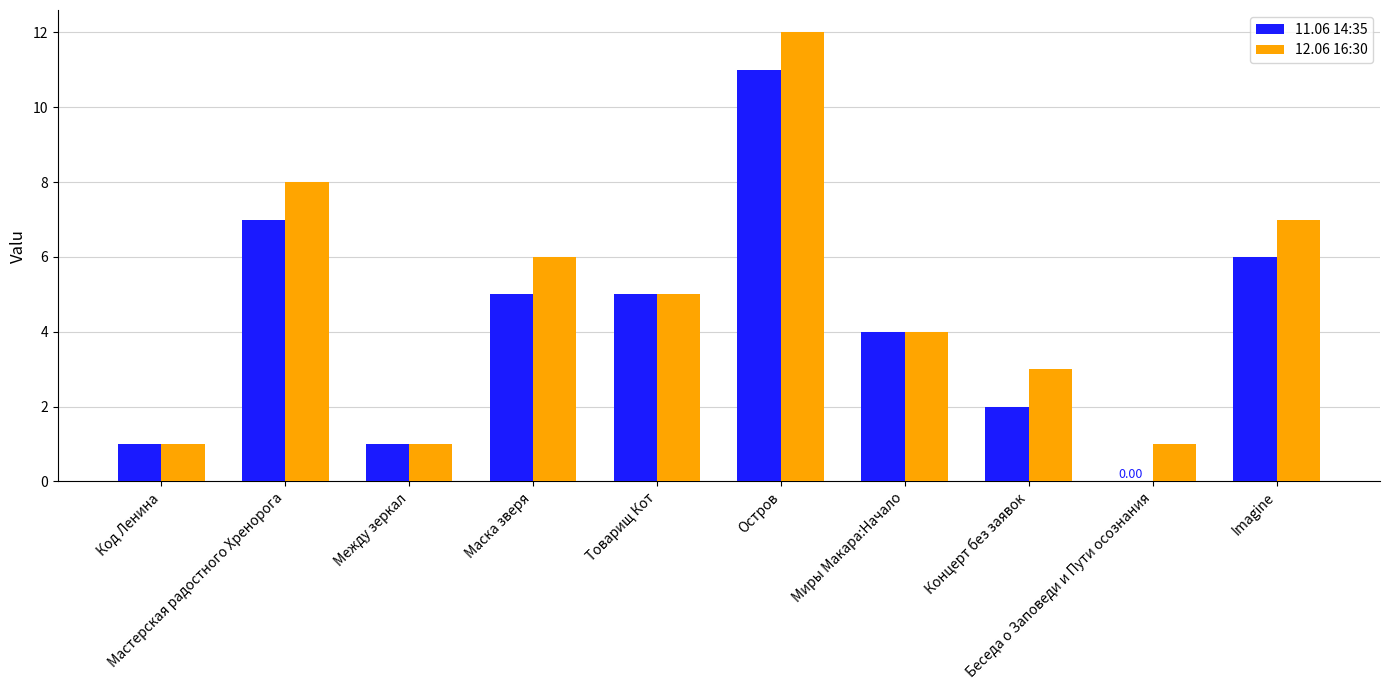

Which series has the largest total across all categories?

12.06 16:30